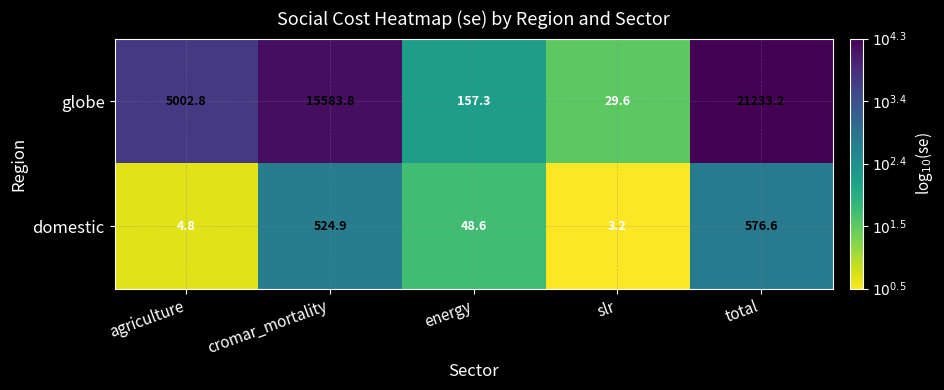

The value of globe at cromar_mortality is 5246.9. True or false?

False